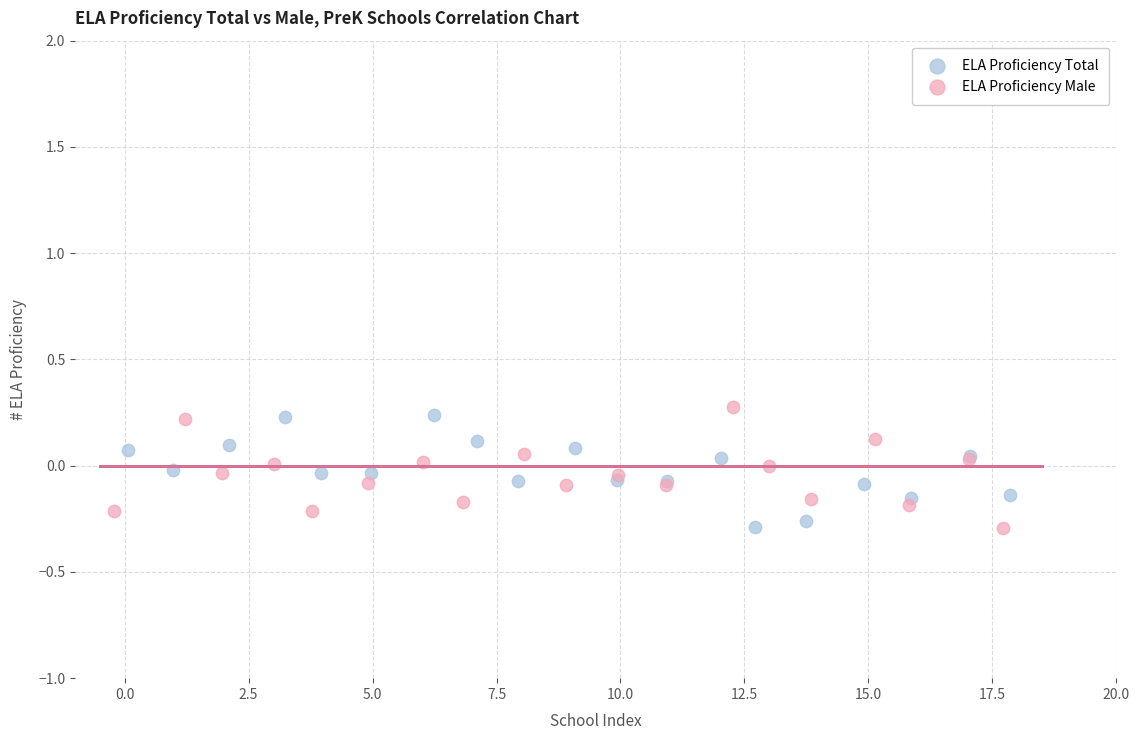

Which series contains the highest Y value?

ELA Proficiency Male